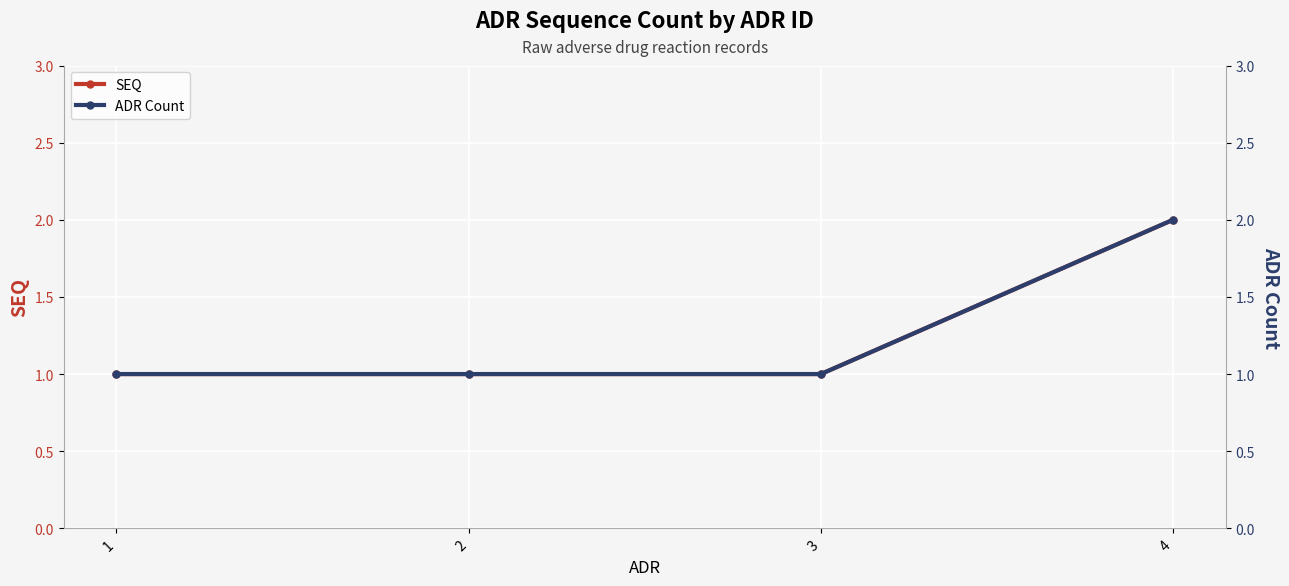

Which series has the largest range (max minus min)?

SEQ